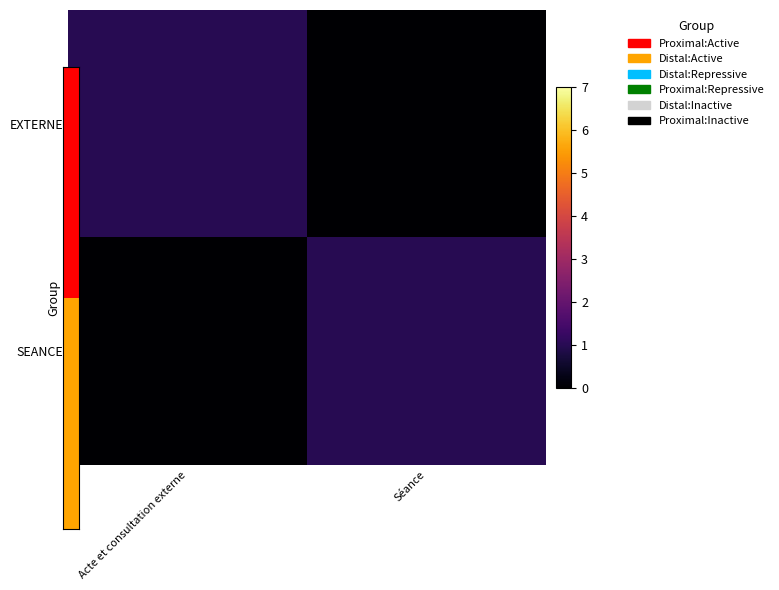

How many data points does each series have?

2